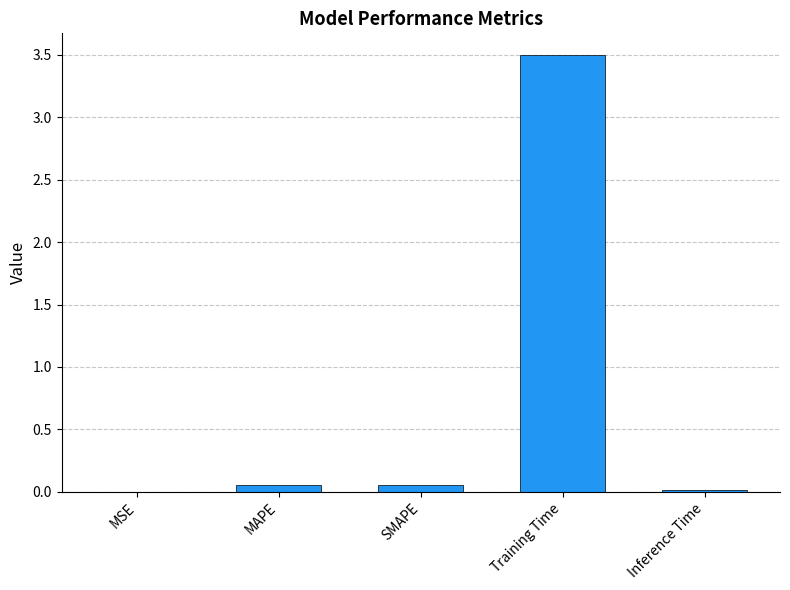

What is the sum of the values at Training Time and MSE?

3.5